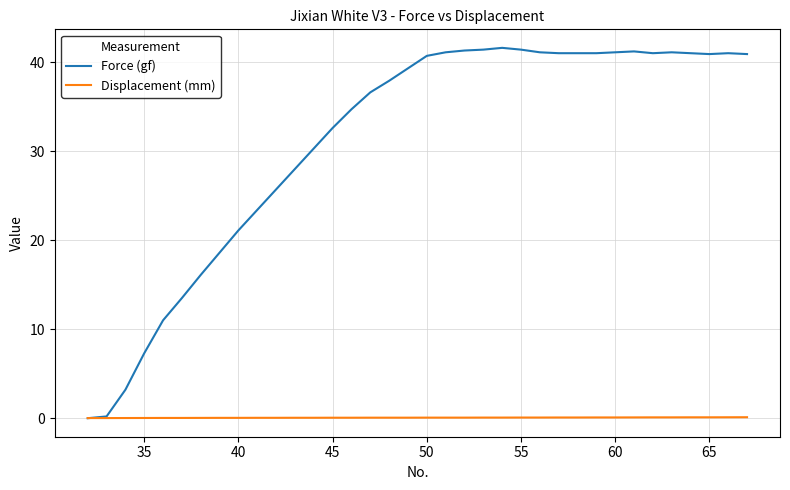

At how many categories does at least one series exceed 10?

32